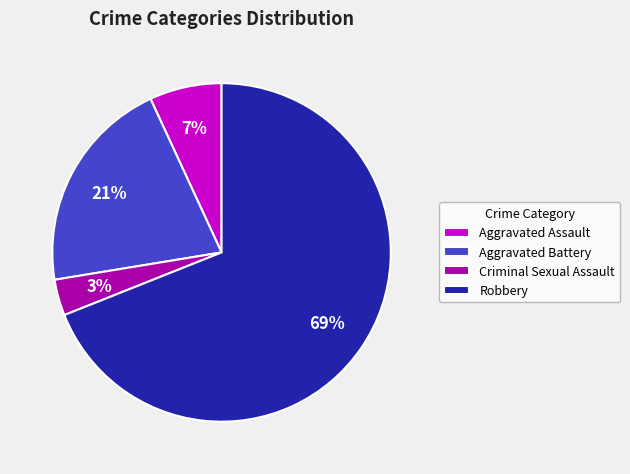

Does any single category account for the majority?

Yes